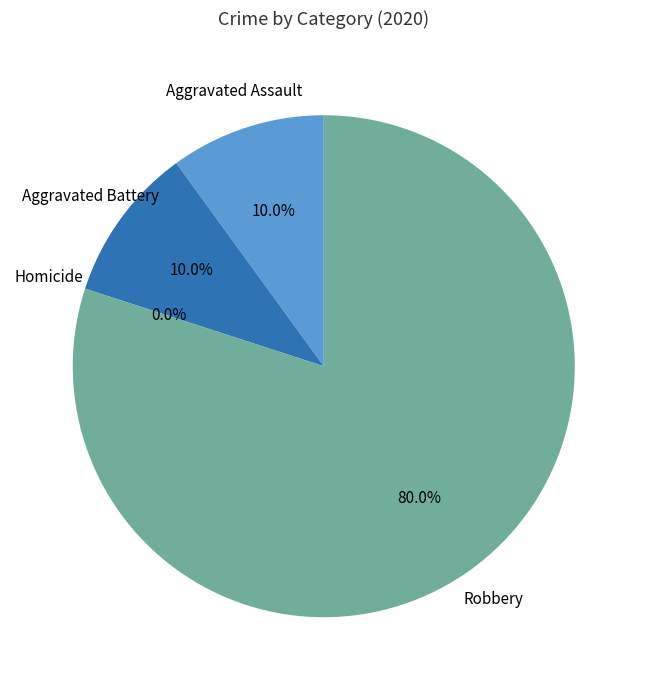

What is the ratio of the value at Aggravated Battery to the value at Aggravated Assault?

1.0